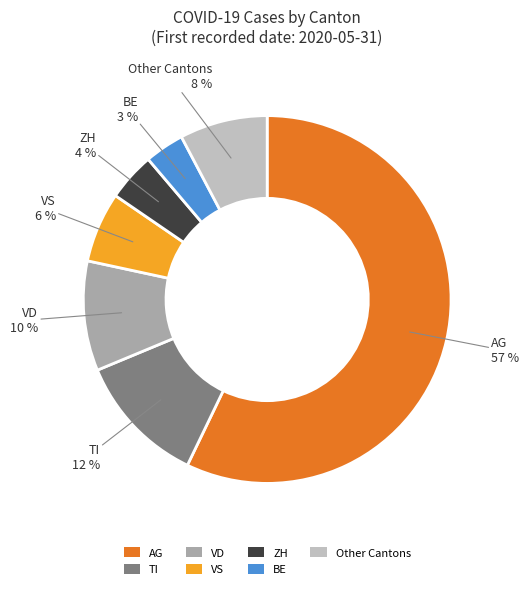

True or false: Other Cantons accounts for 8% of the total.

True